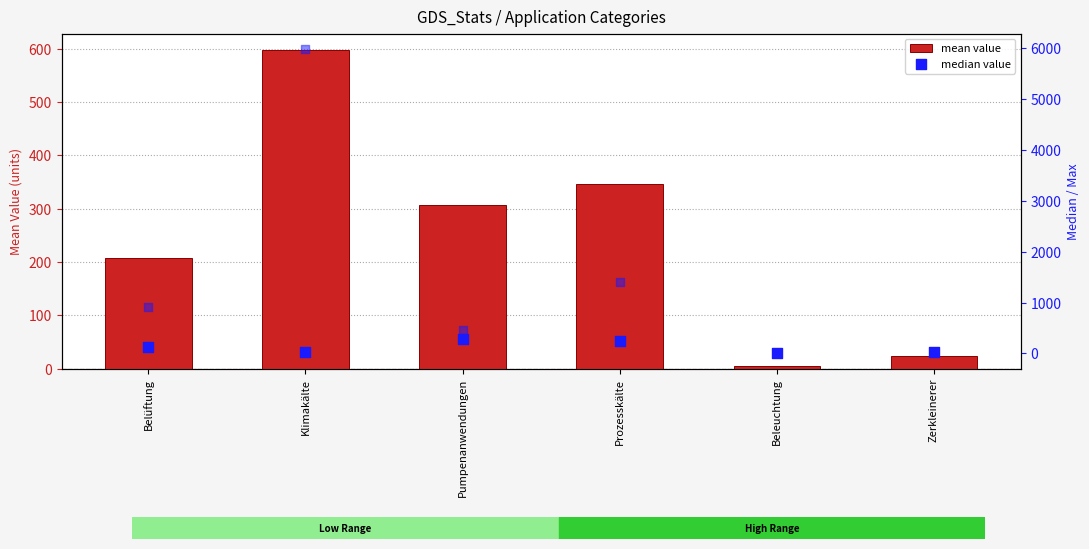

At which category is the sum across all series the highest?

Klimakälte